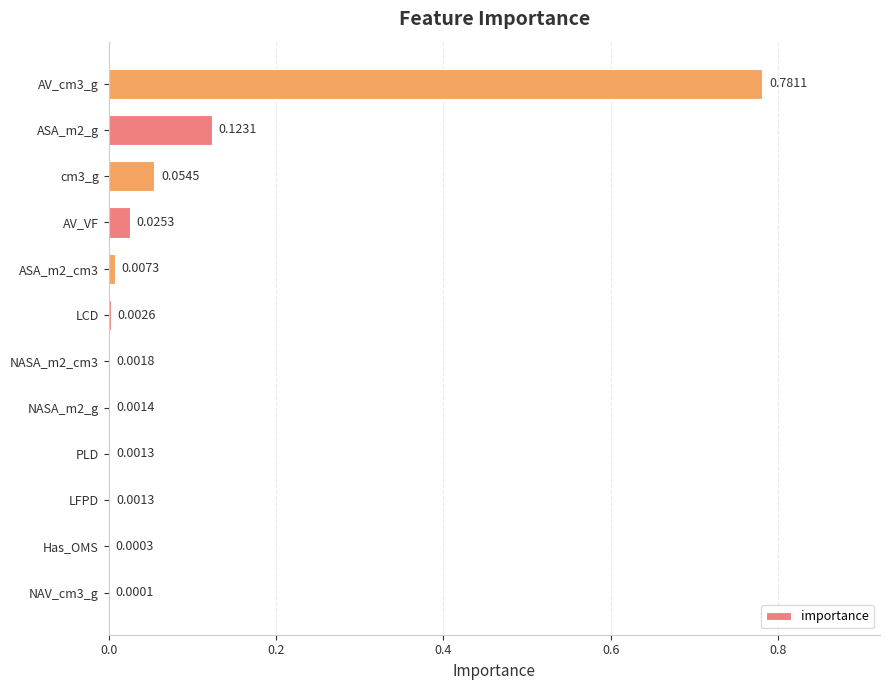

Between AV_cm3_g and ASA_m2_g, which is larger?

AV_cm3_g